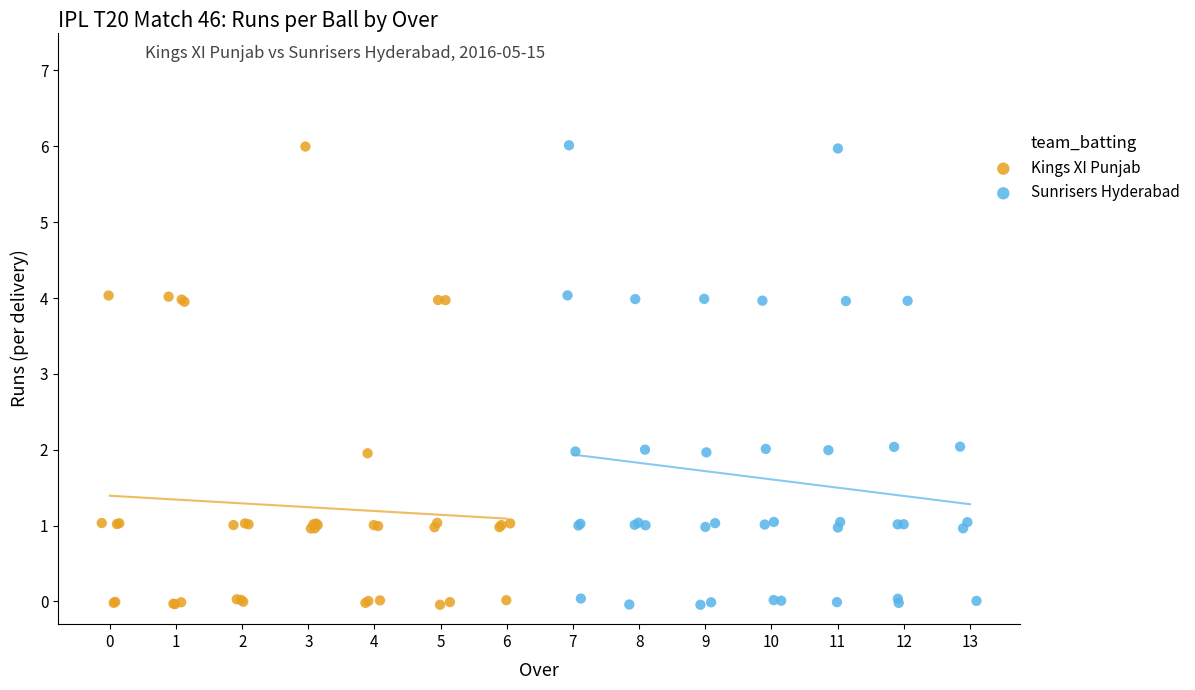

What are all the series names shown in the legend?

Kings XI Punjab, Sunrisers Hyderabad